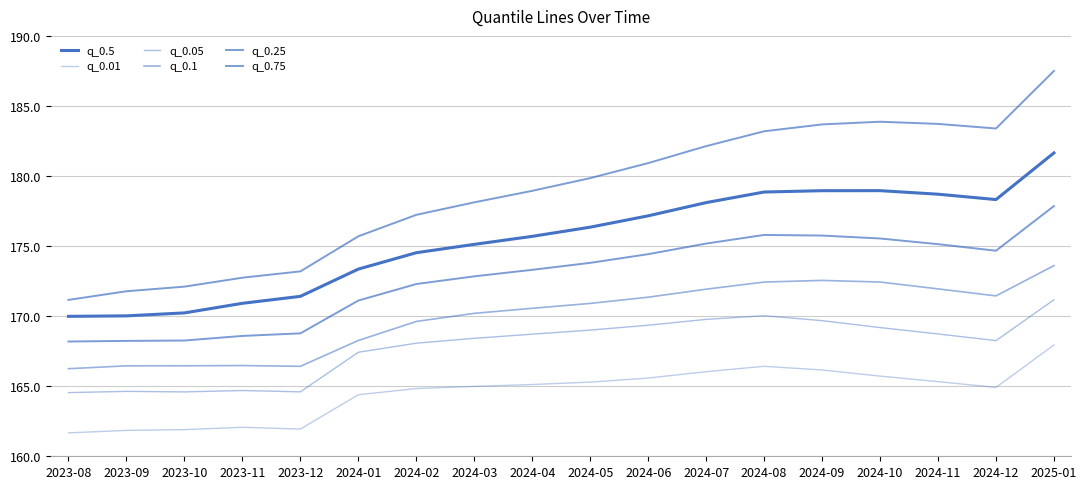

What is the label of the 9th point from the right?

2024-05